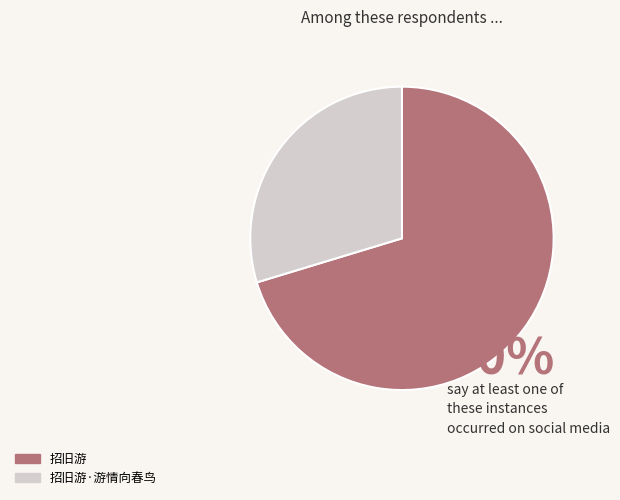

How many segments does this pie chart have?

2